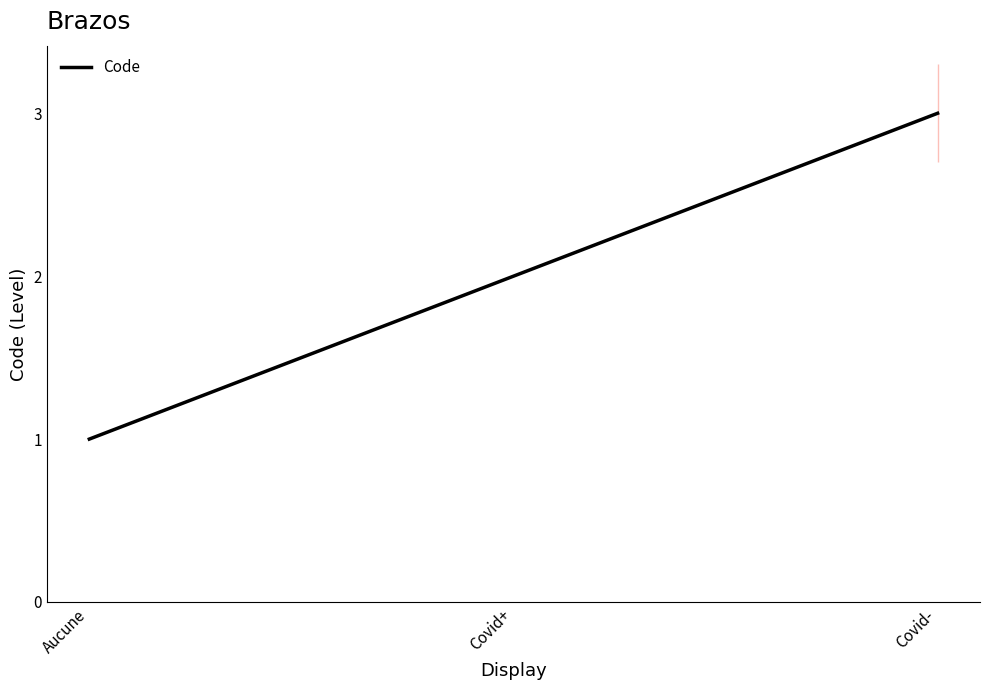

Which label corresponds to the smallest value in the chart?

Aucune